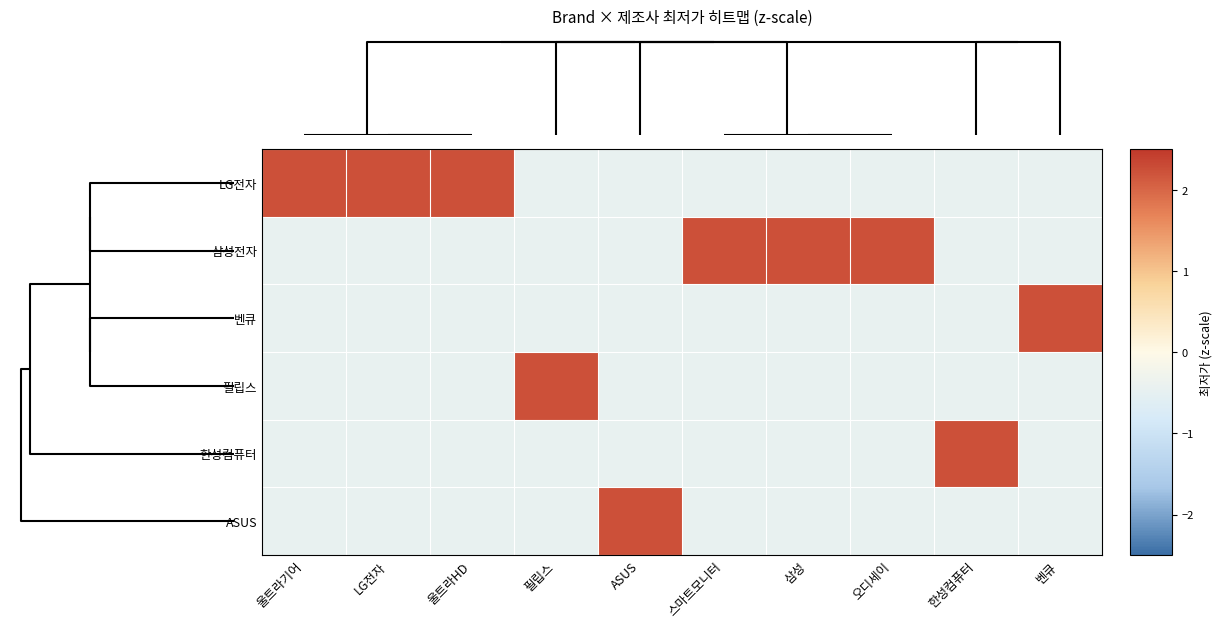

Rank the series at 울트라기어 from highest to lowest value.

LG전자, 삼성전자, 벤큐, 필립스, 한성컴퓨터, ASUS